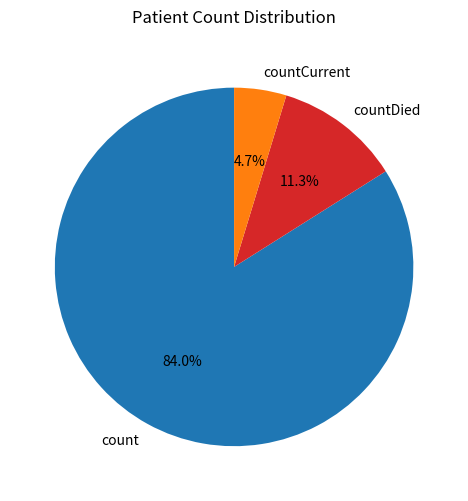

Which has a higher value, countCurrent or count?

count